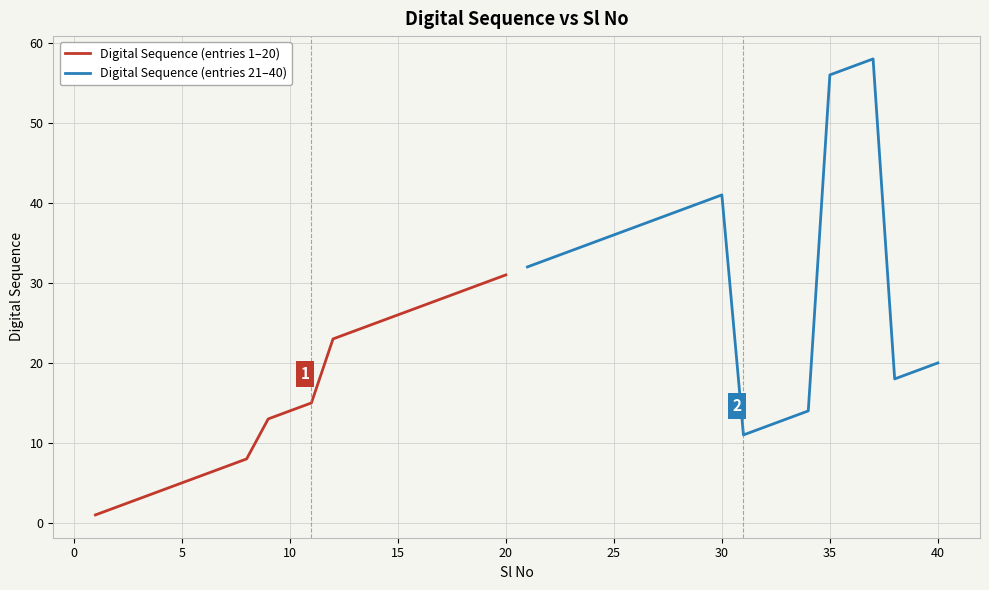

List the series in order of their overall mean, lowest first.

Digital Sequence (entries 1–20), Digital Sequence (entries 21–40)